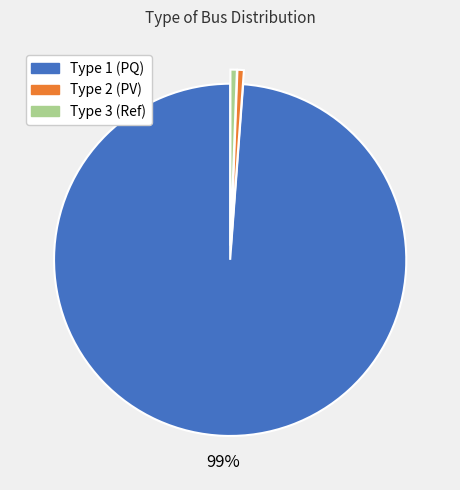

Is the sum of Type 3 (Ref) and Type 2 (PV) greater than half?

No